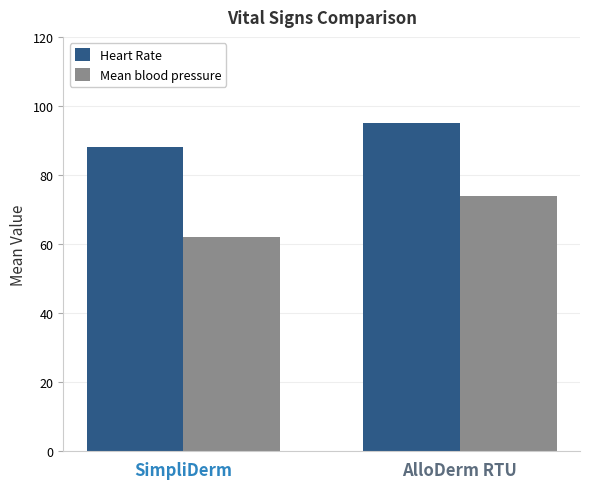

Are the bars horizontal?

No